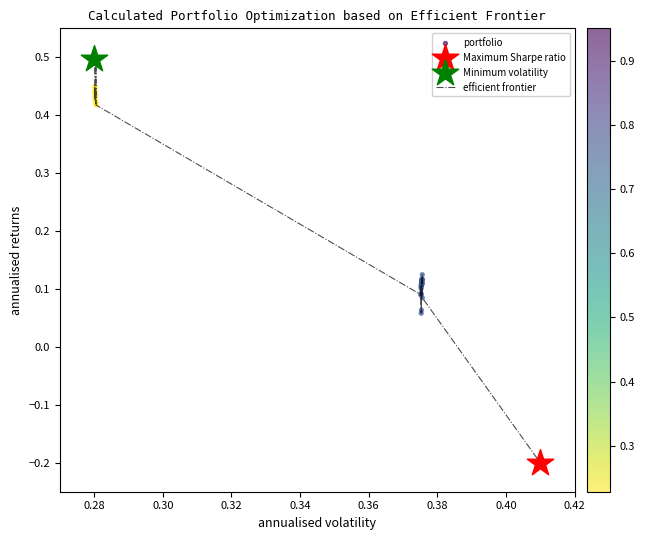

What is the difference between the maximum and minimum values?

0.7